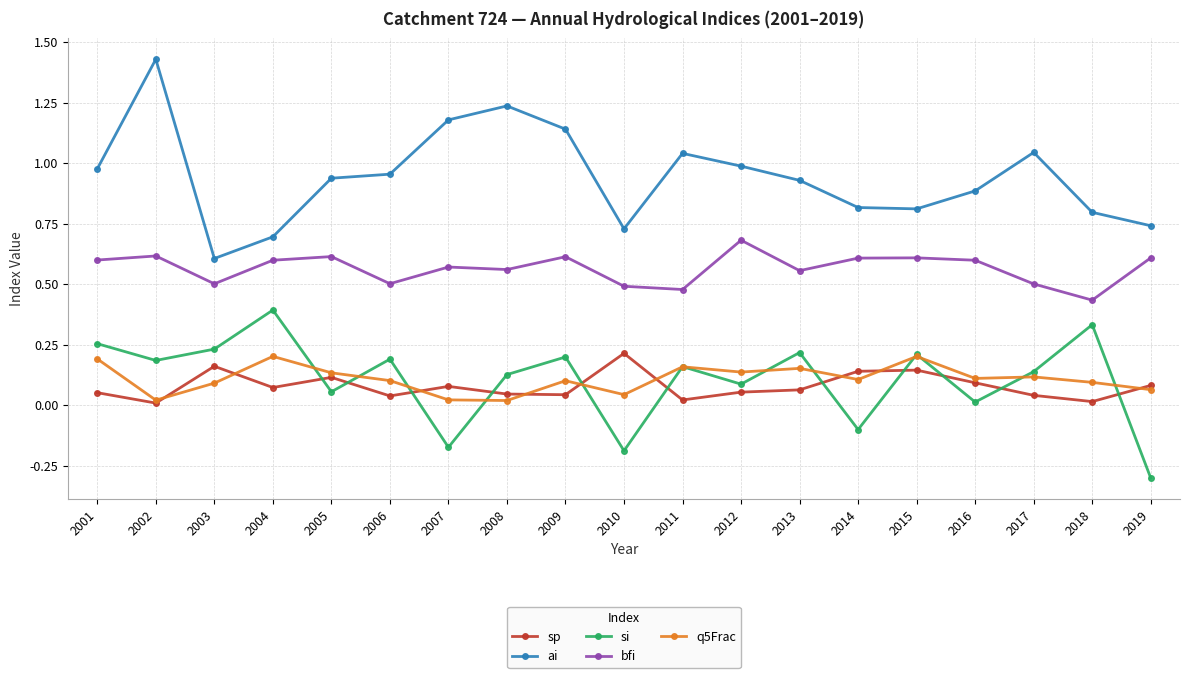

What is the value of the ai point at the 18th from the left?

0.8